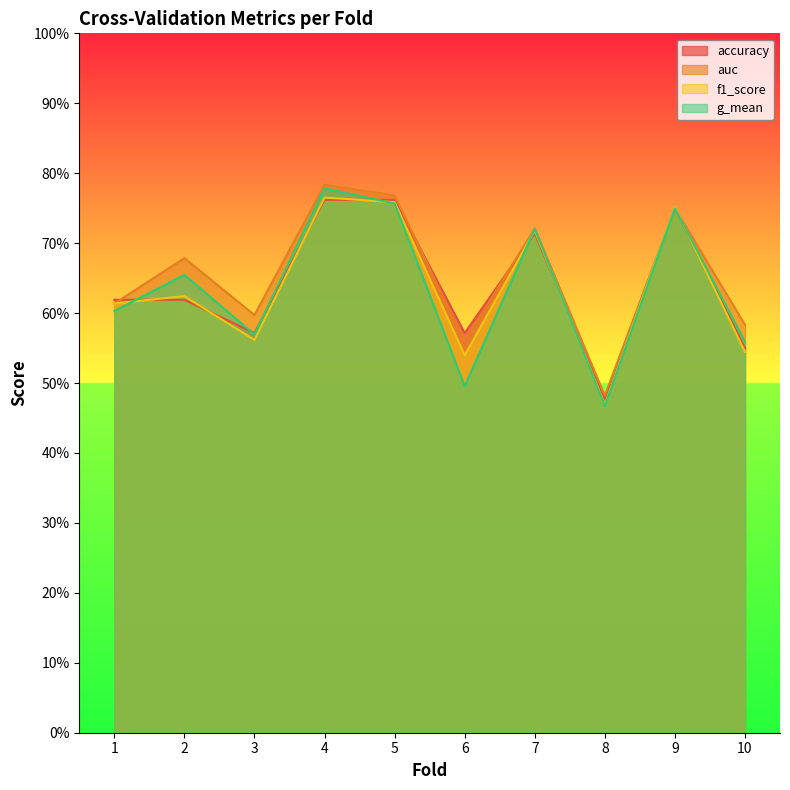

Which series ends up on top after the final intersection of f1_score and auc?

auc